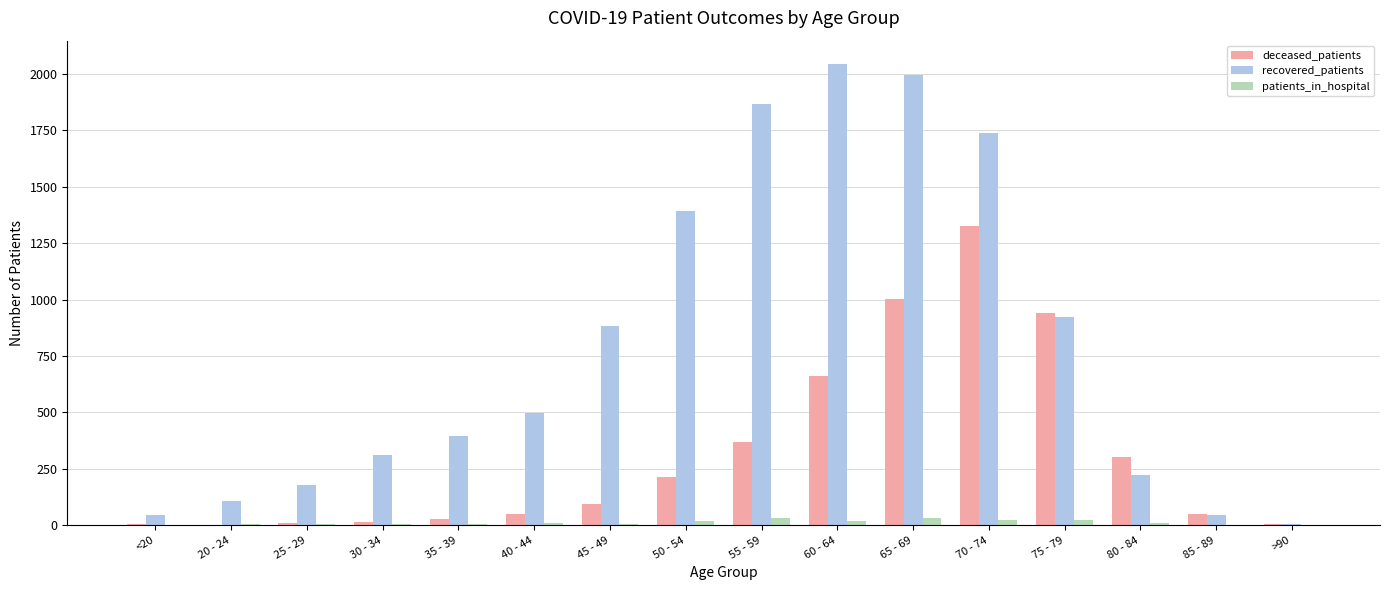

Are the bars horizontal?

No